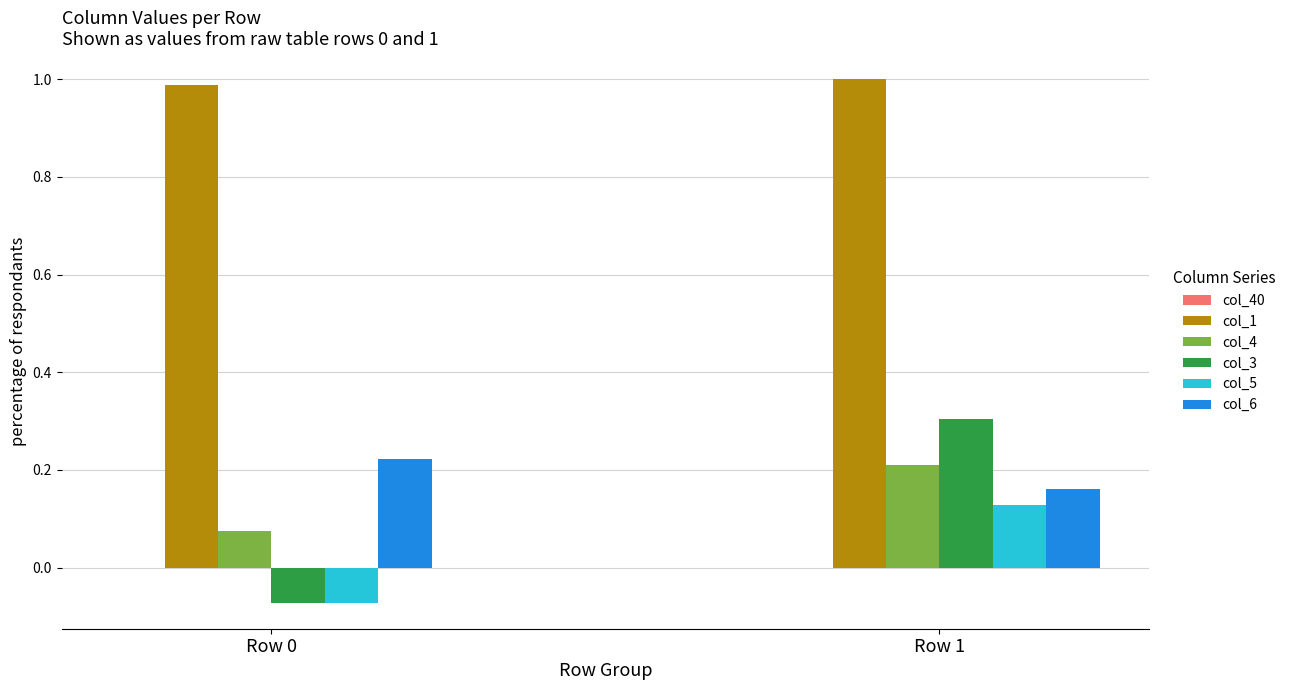

Which series has the widest spread of values?

col_3